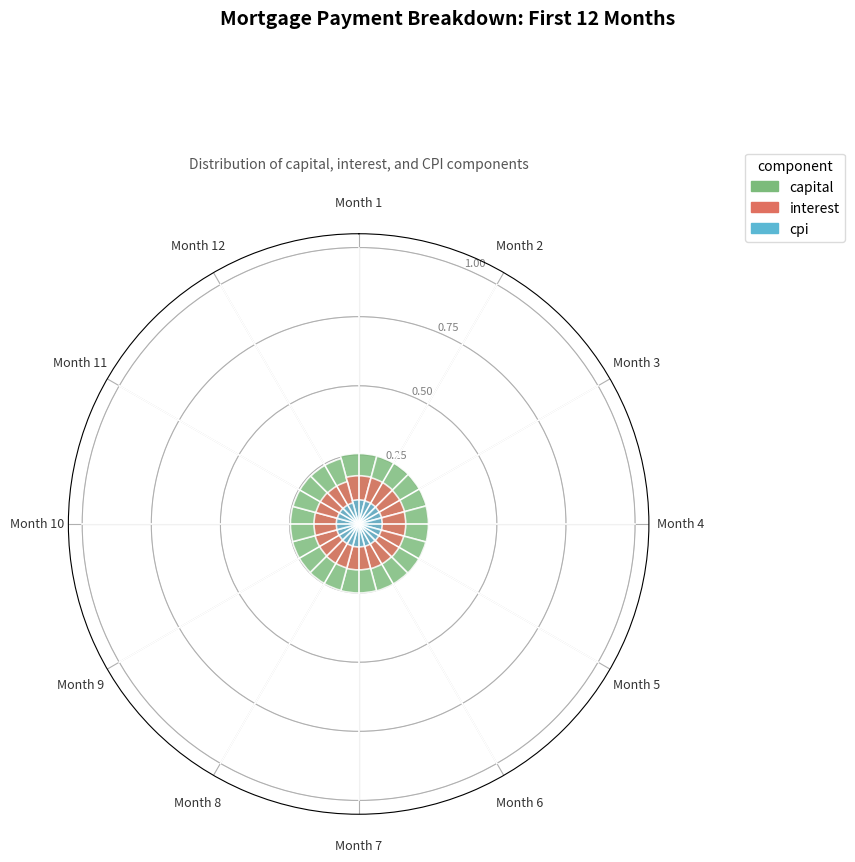

Is it true that Month 7 is 15% of the pie?

False